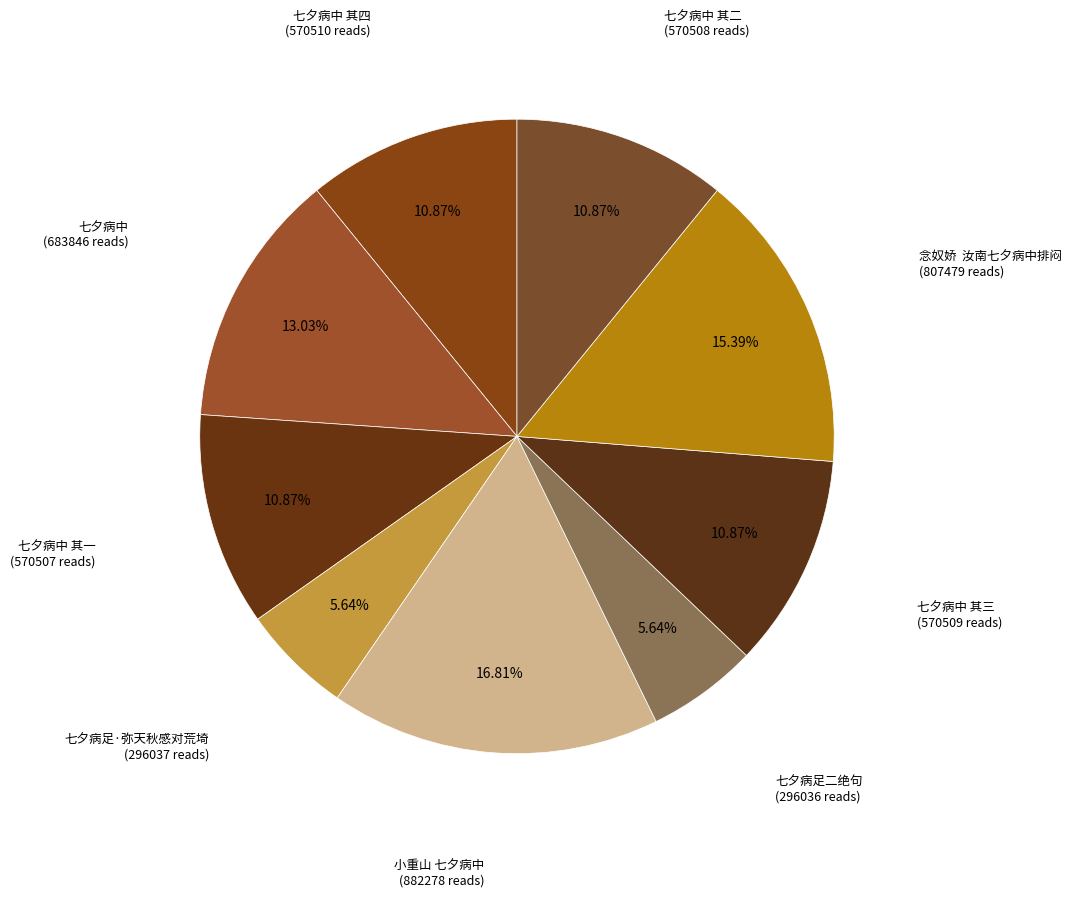

To the nearest percent, what is the average slice percentage?

11%